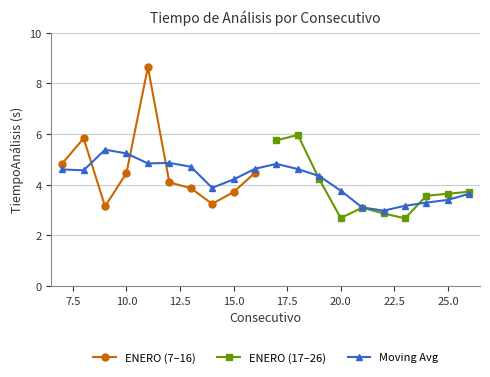

Does the chart have visible grid lines?

Yes